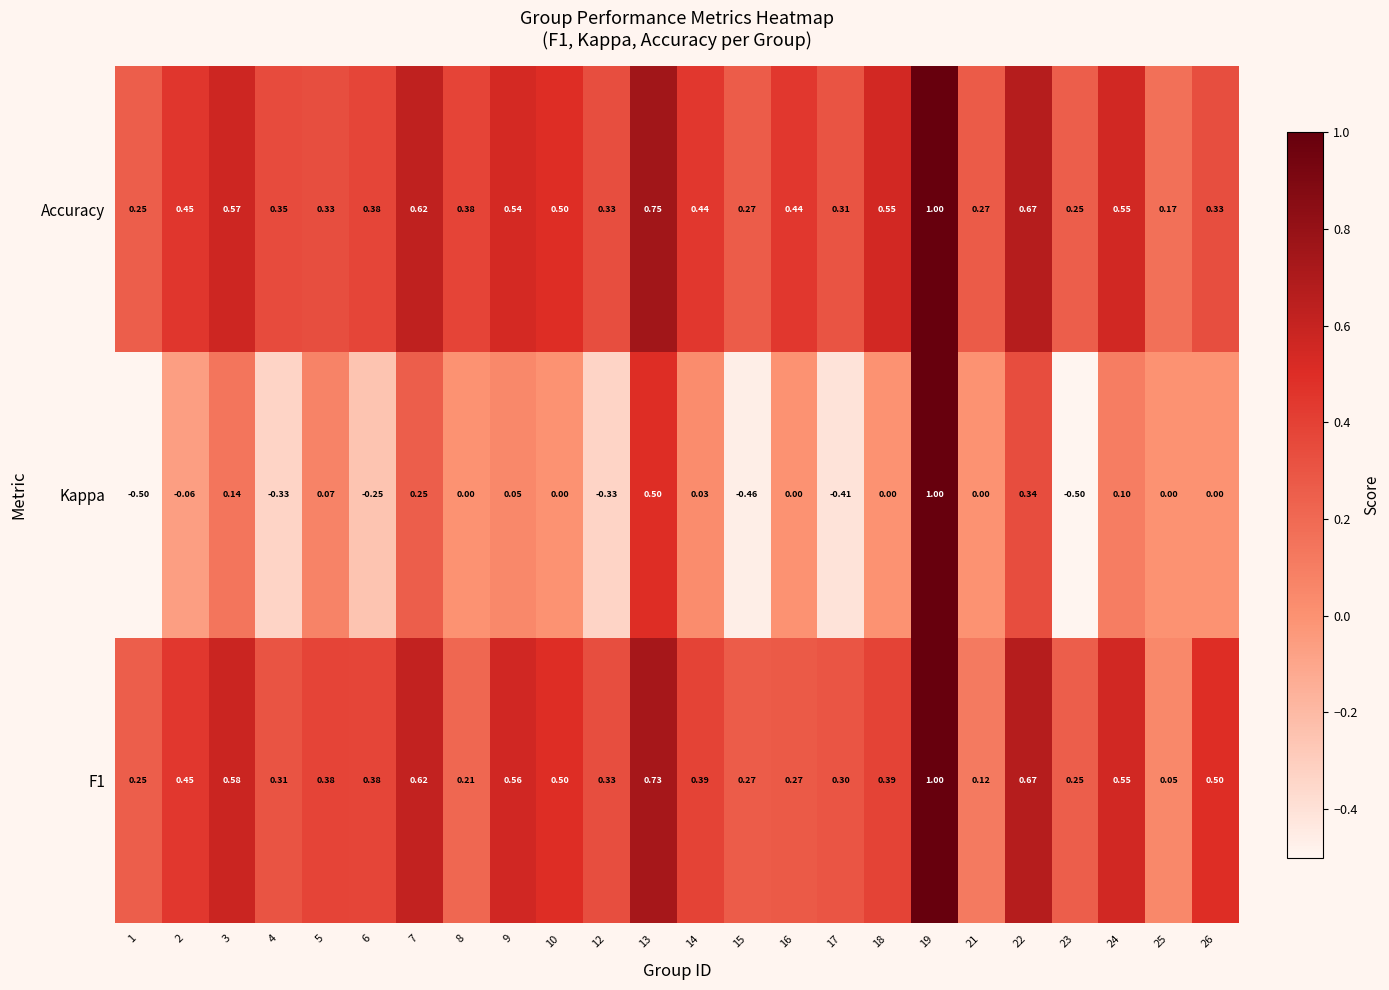

Which series has the largest range (max minus min)?

Kappa